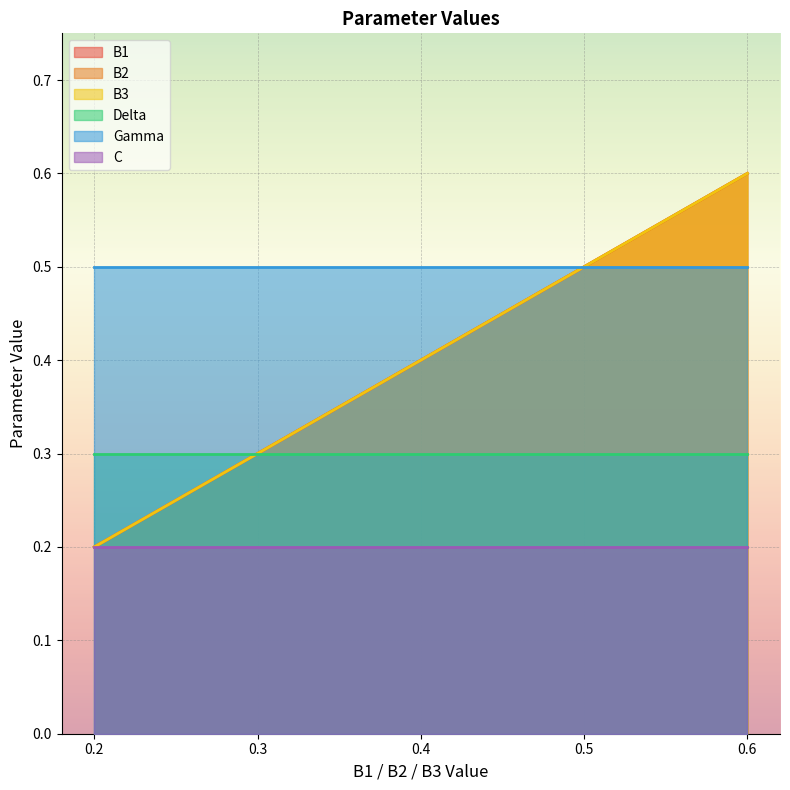

What is the sum of all B1 values?

2.0